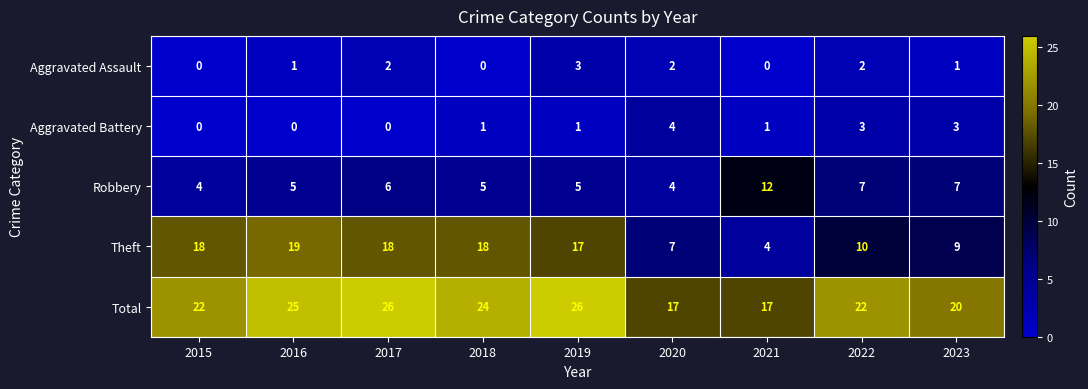

Rank the series by their maximum value, from lowest to highest.

Aggravated Assault, Aggravated Battery, Robbery, Theft, Total